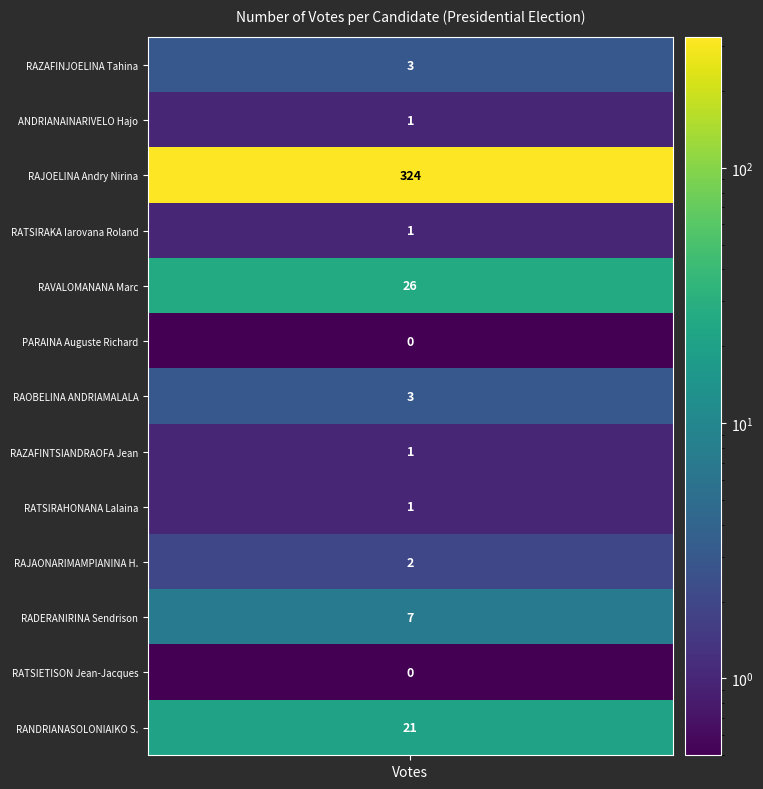

Reading left to right, transcribe all the data shown in this chart.

nombre=3	1=1	2=324	3=1	4=26	5=0	6=3	7=1	8=1	9=2	10=7	11=0	12=21